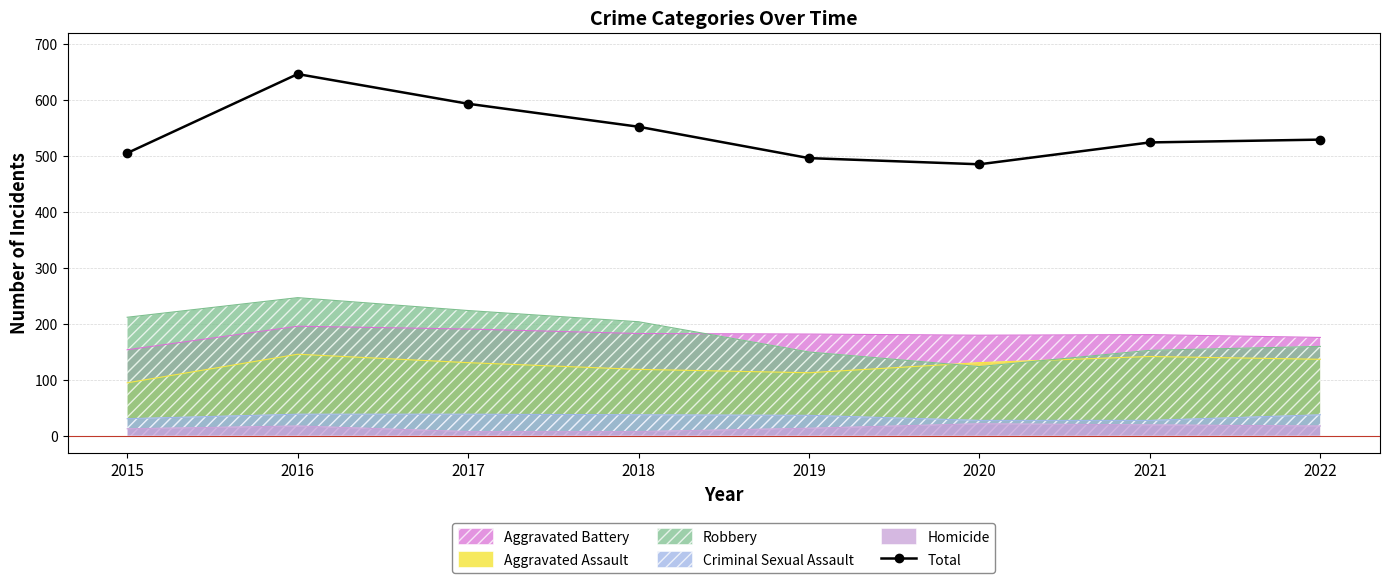

What is the sum of all values?

4330